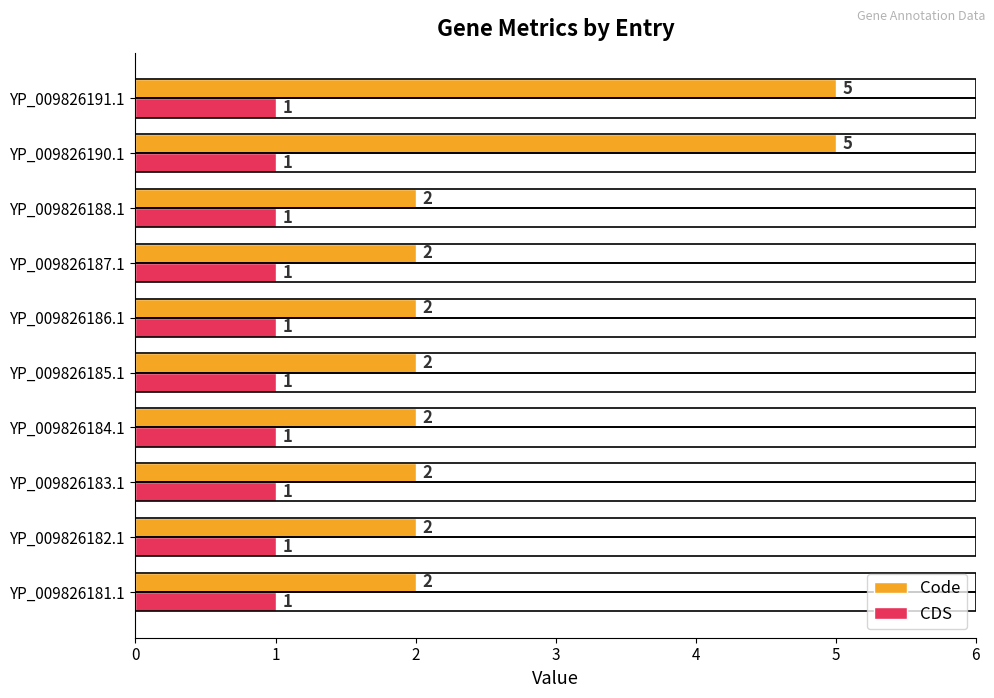

Count the Code values in the range 2 to 3.

8